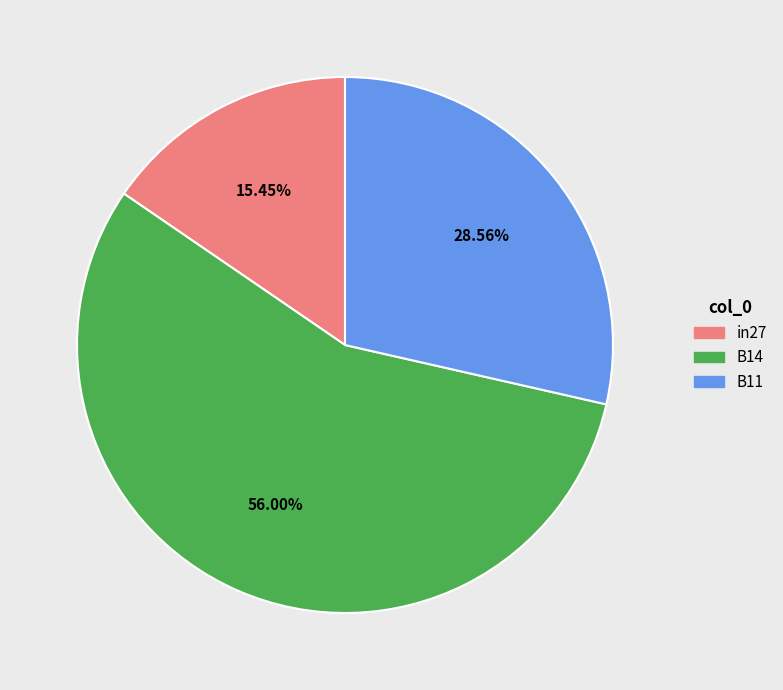

Is it true that B11 is 29% of the pie?

True